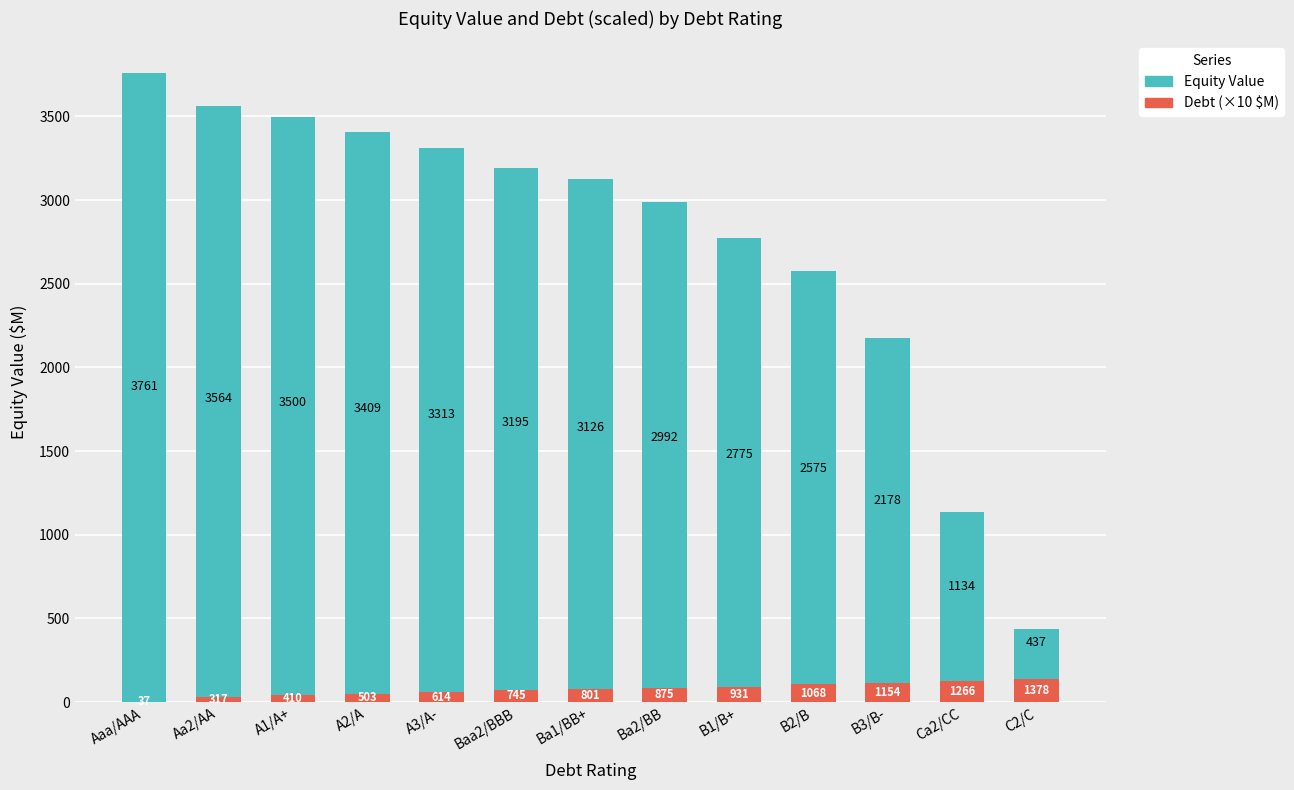

Which series has the largest total across all categories?

Equity Value ($M)